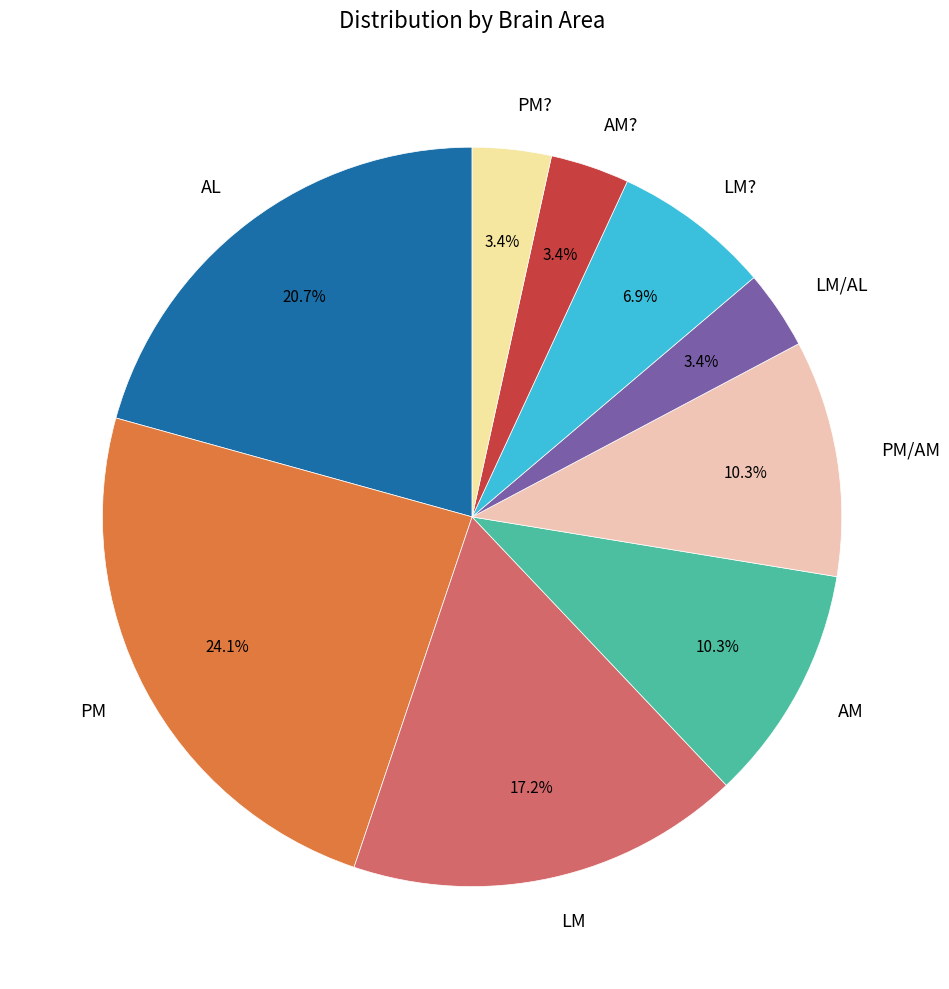

To the nearest percent, what is the average slice percentage?

11%